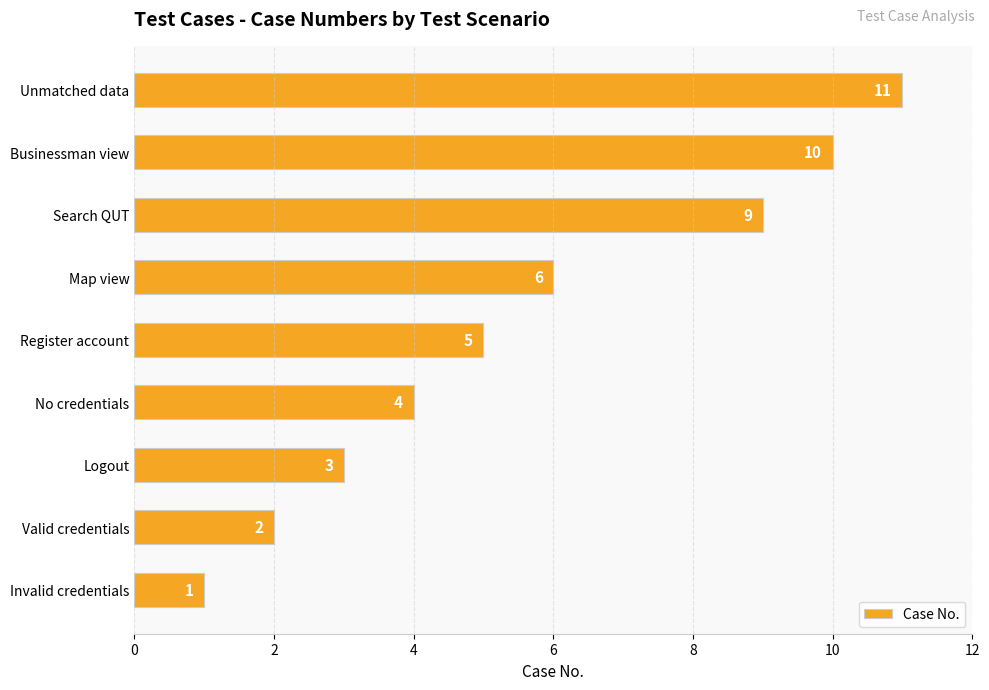

What is the change in value from Invalid credentials to Businessman view?

+9